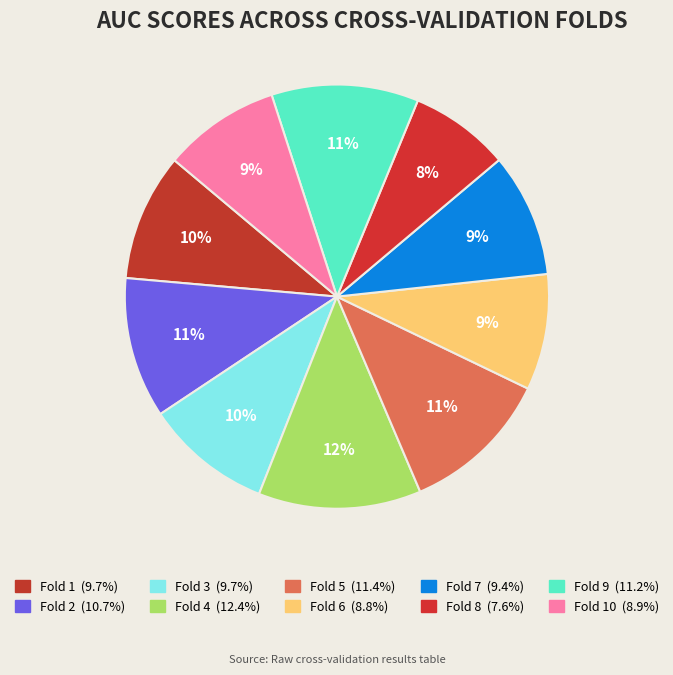

What is the smallest slice in the pie chart?

Fold 8